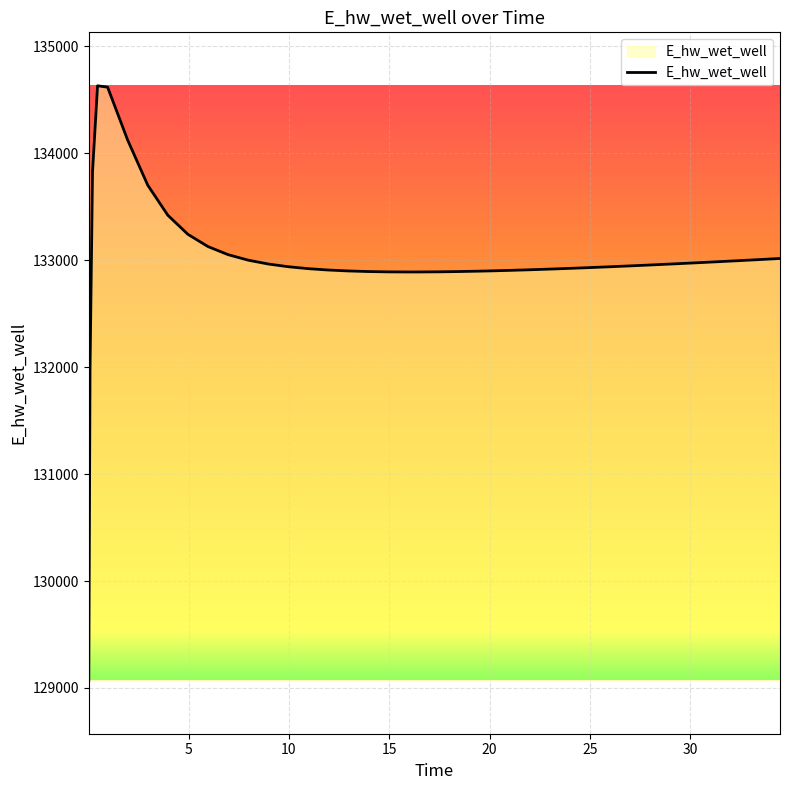

What is the difference between the maximum and minimum values?

5559.9